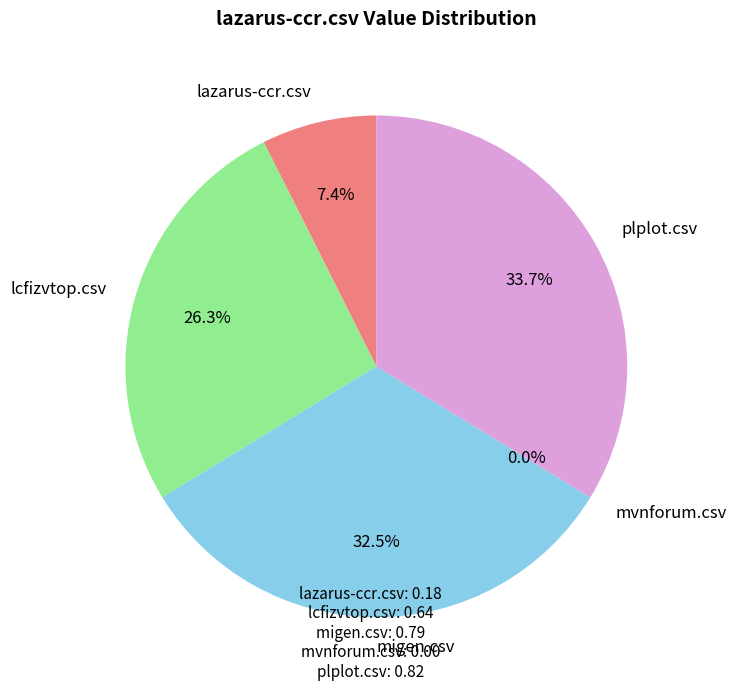

Rank the categories by value from lowest to highest.

mvnforum.csv, lazarus-ccr.csv, lcfizvtop.csv, migen.csv, plplot.csv